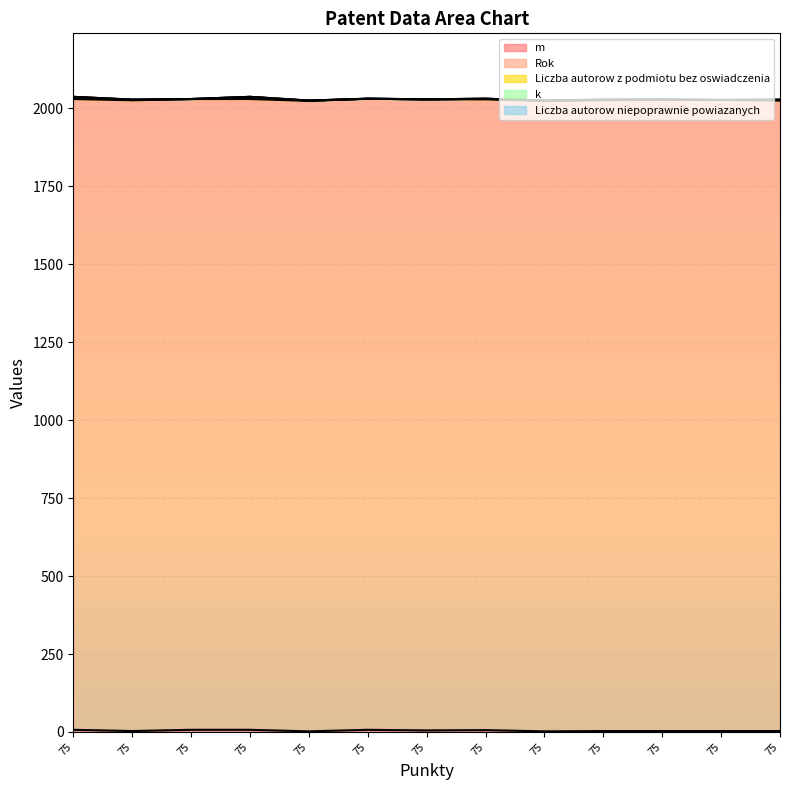

At how many categories does at least one series exceed 474?

13